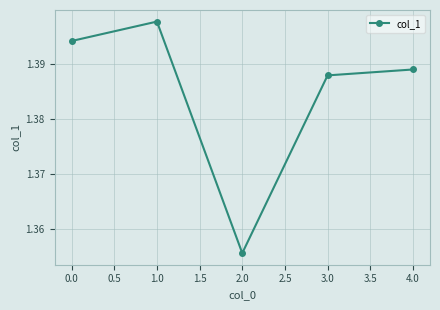

At which category does the chart reach its peak across all series?

1.0